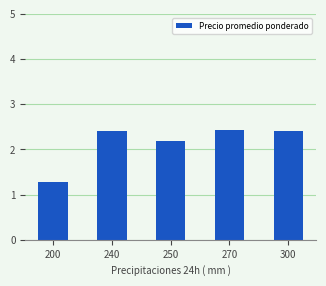

What is the minimum value shown in the chart?

1.3